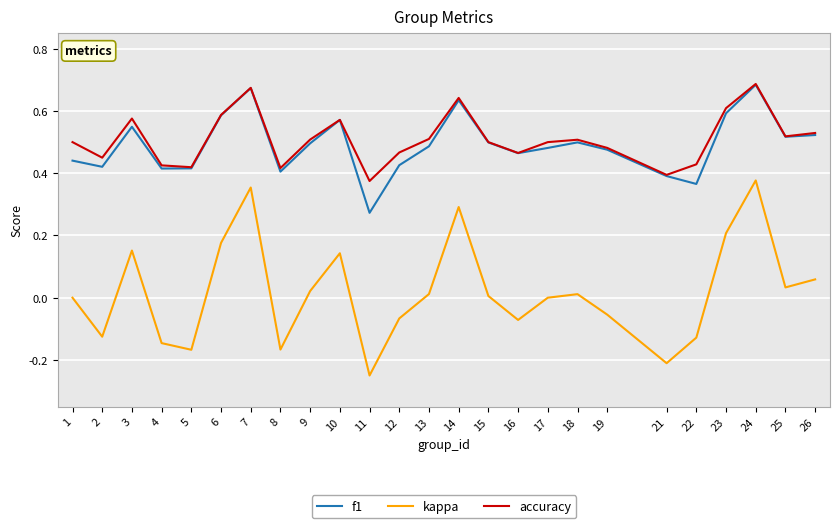

Which series changed the most between 5 and 9?

kappa